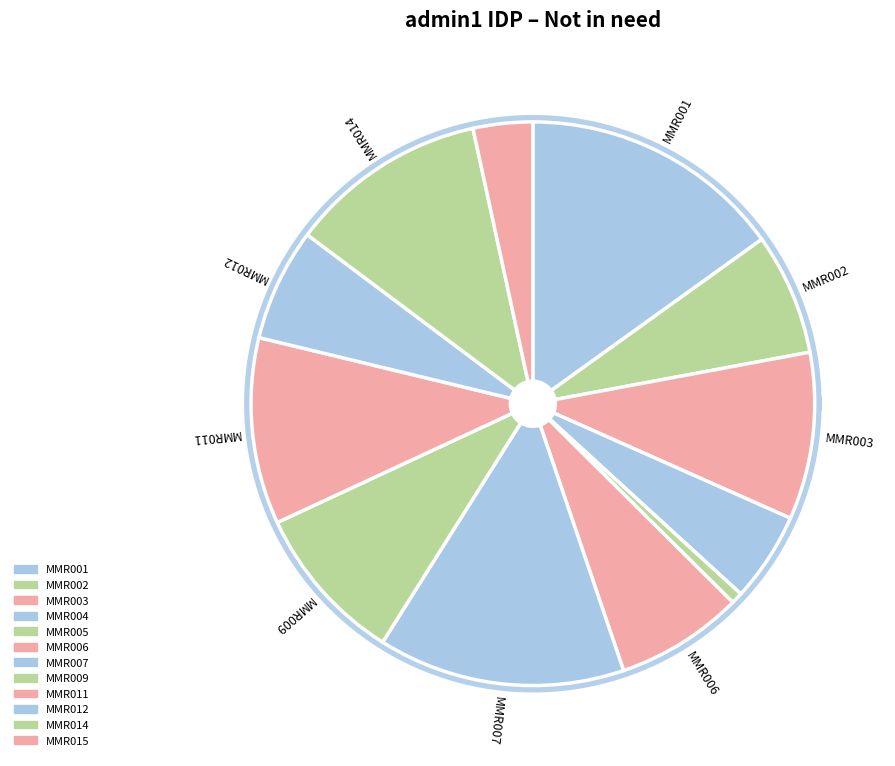

What percentage do MMR003 and MMR007 together represent?

23.7%